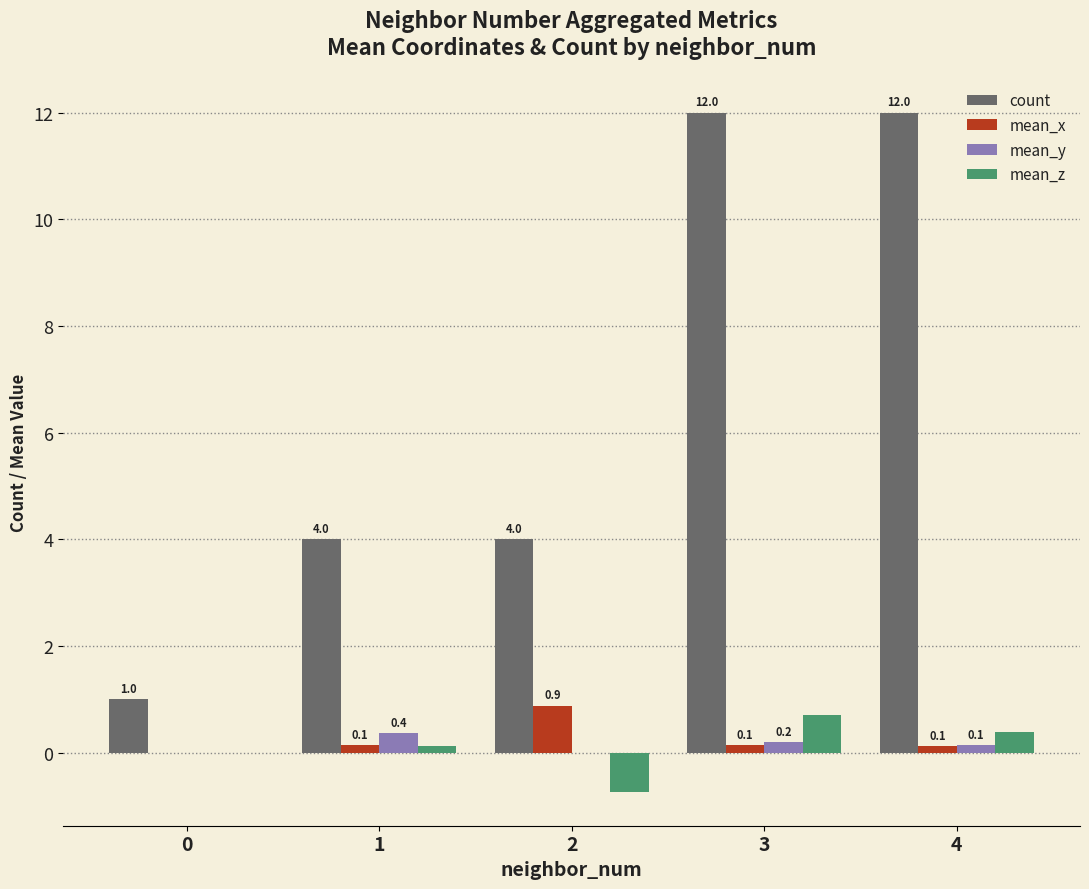

What is the difference between the mean_z values at 1 and 4?

0.3